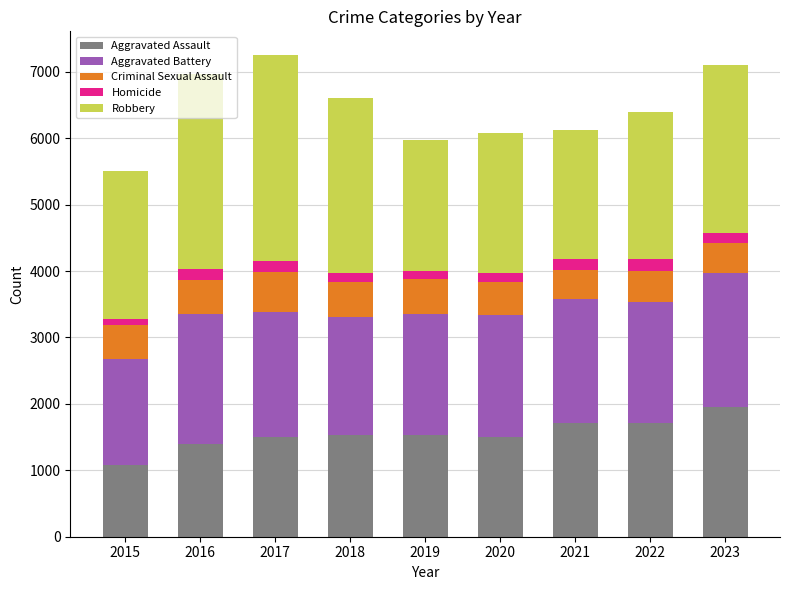

What is the maximum value for Aggravated Assault?

1946